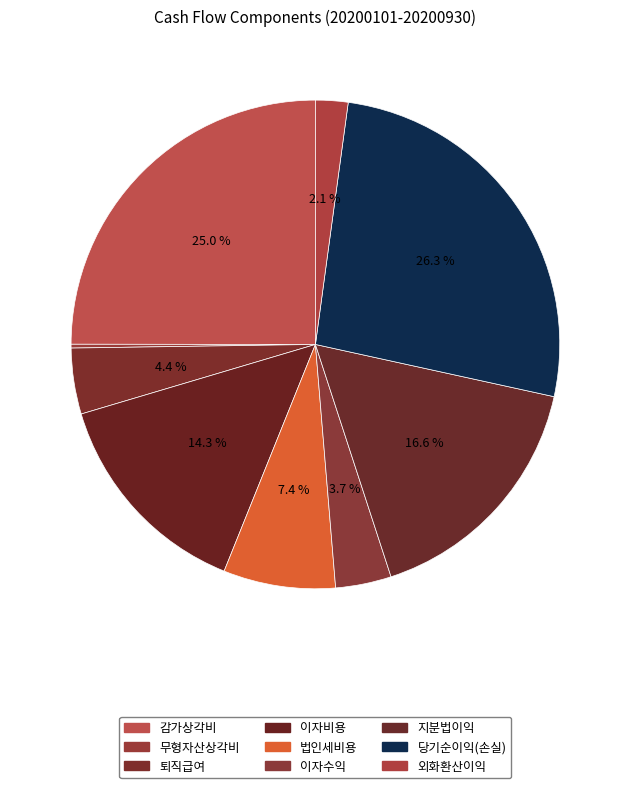

Combined, what portion of the pie is 퇴직급여 and 이자수익?

8.0%